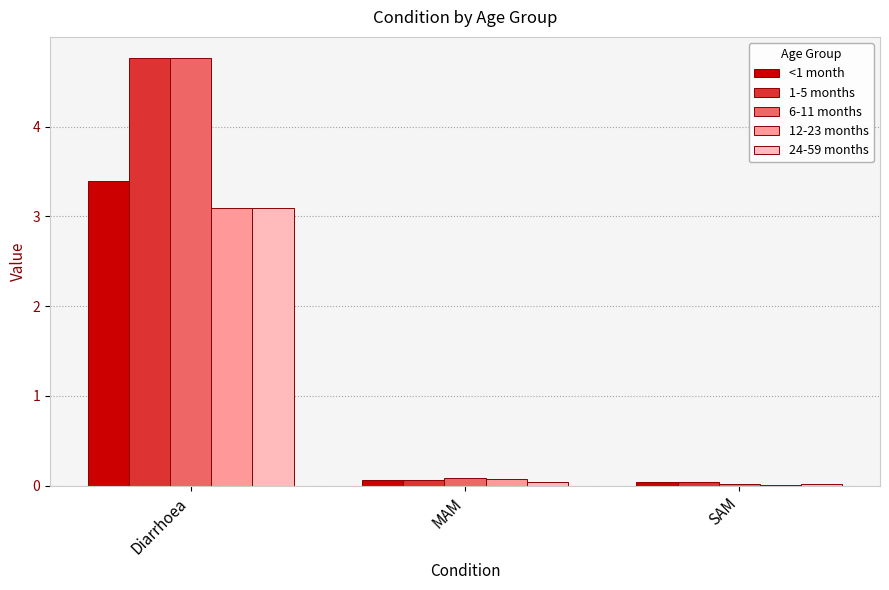

The 1-5 months series shows 0.1 at MAM. True or false?

True